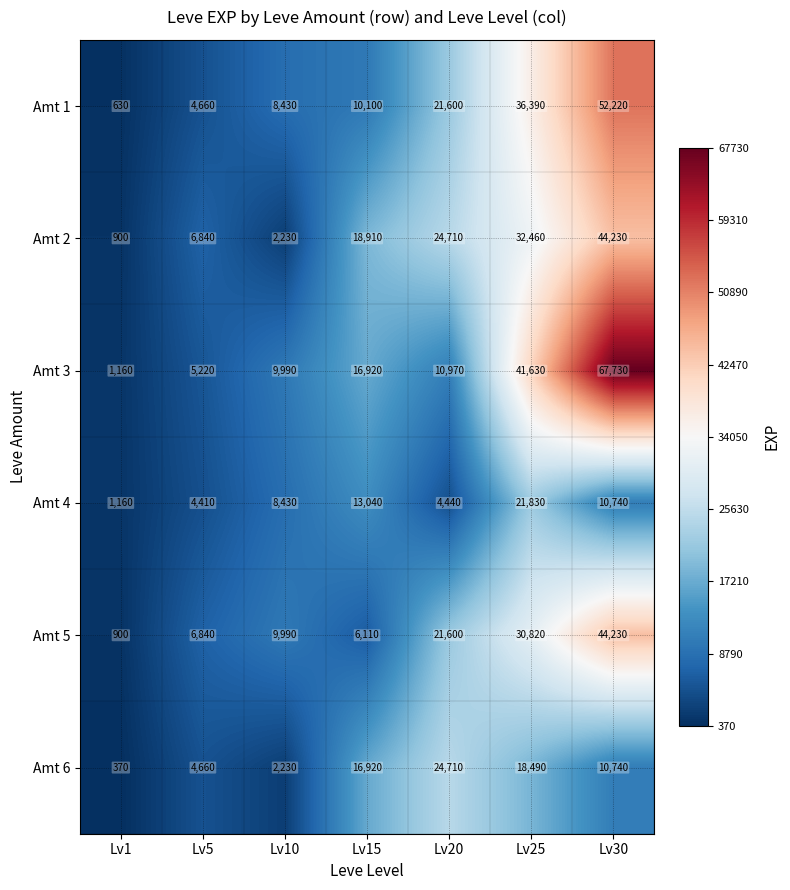

How many distinct data groups are displayed?

6